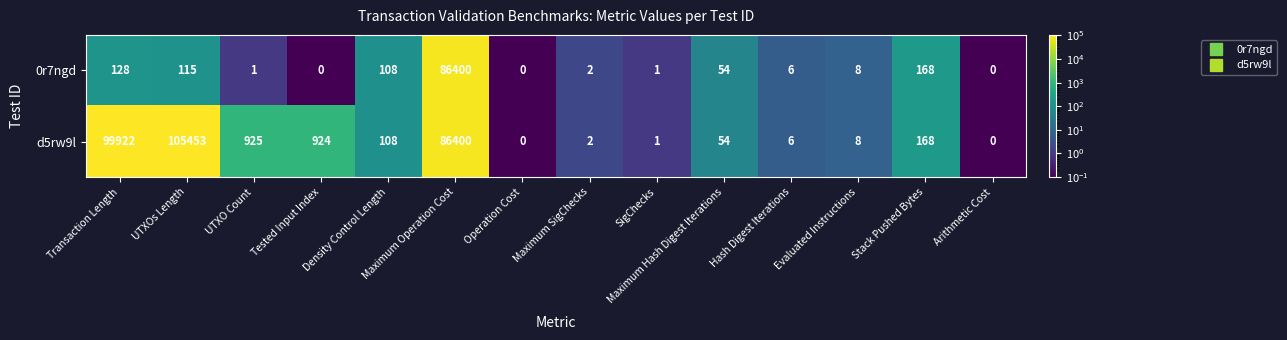

What is the spread (max minus min) of values at Tested Input Index?

924